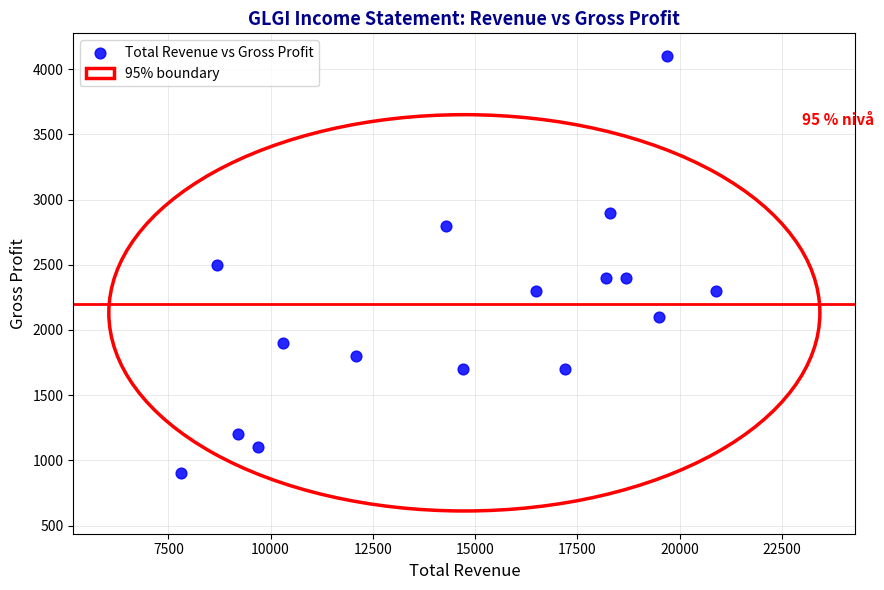

What is the range of Y values (max minus min)?

3200